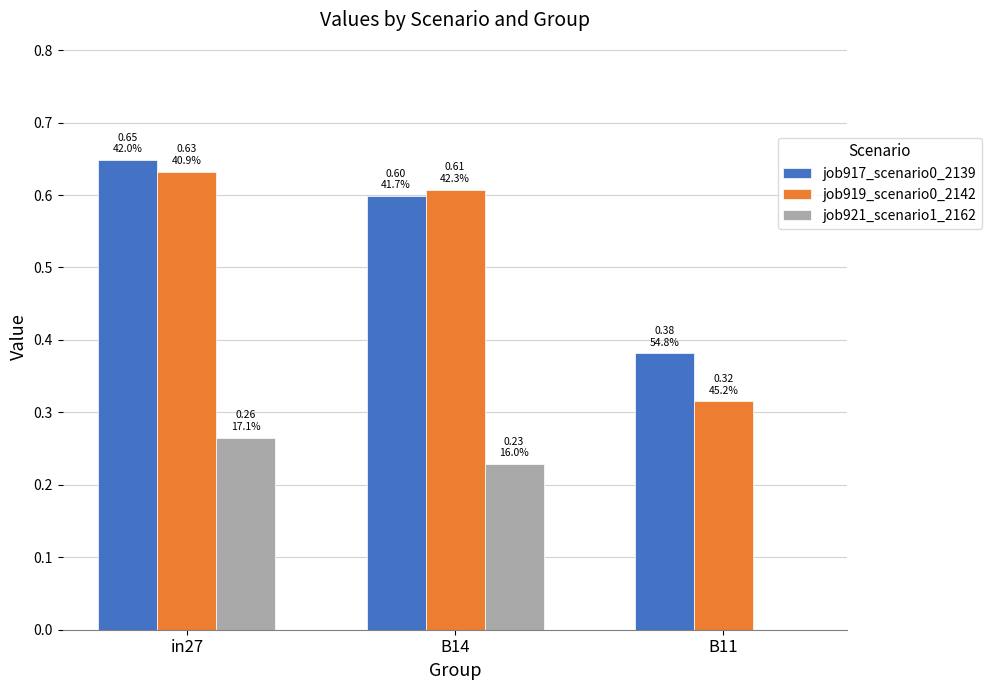

What is the average value of the job919_scenario0_2142 series?

0.5